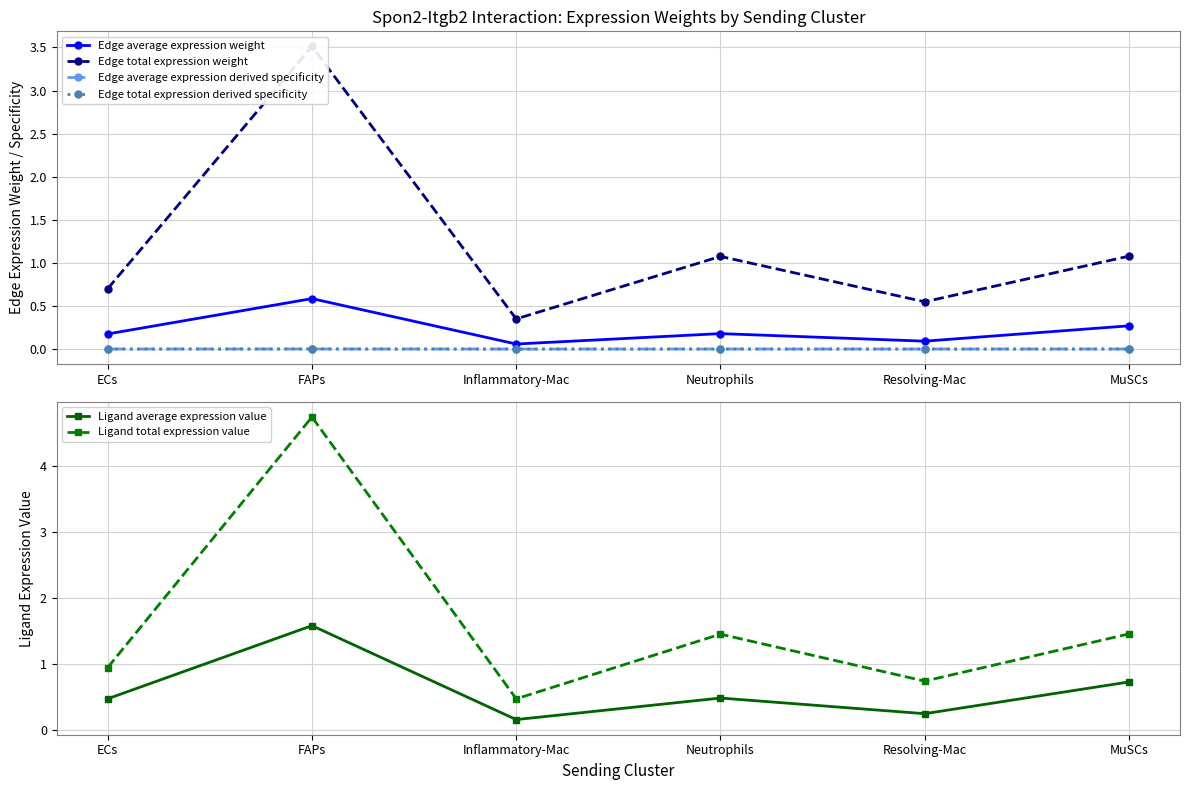

Does the chart have visible grid lines?

Yes